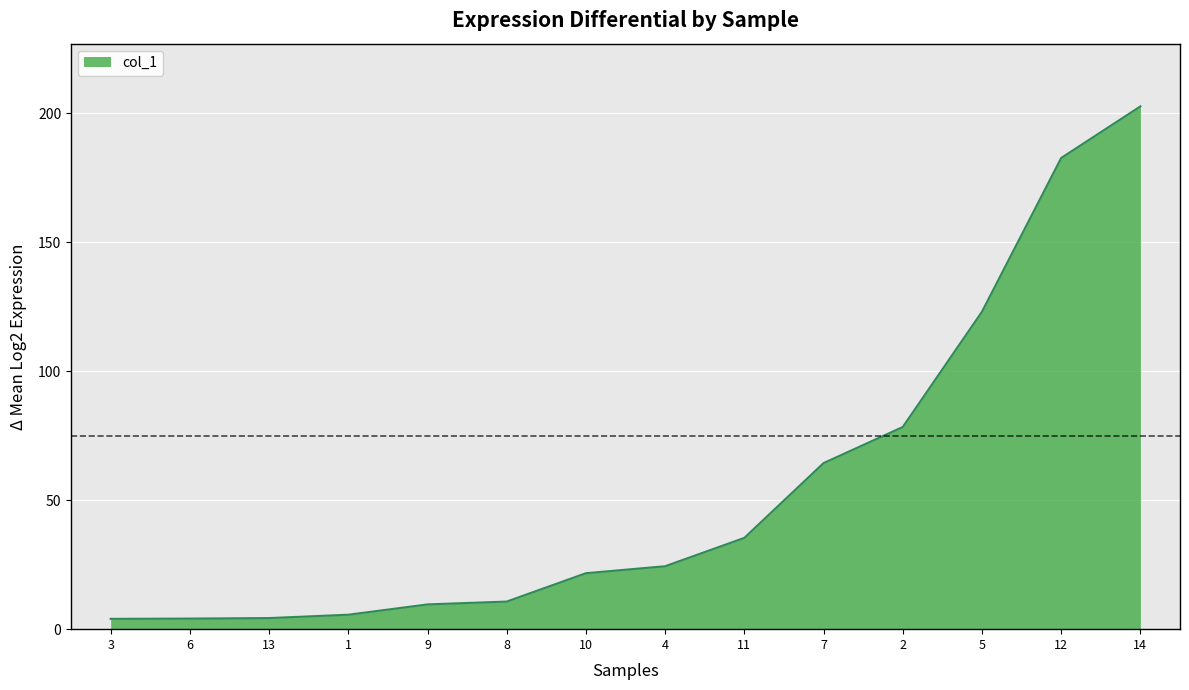

Which label corresponds to the largest value in the chart?

14